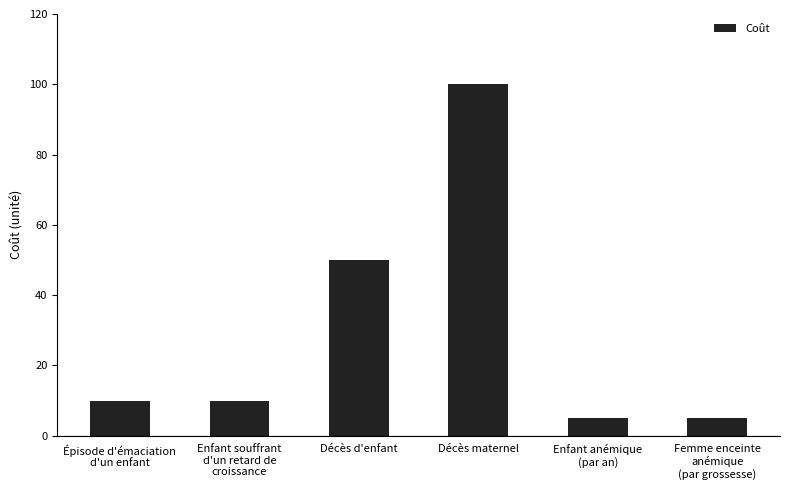

Does the chart contain any negative values?

No